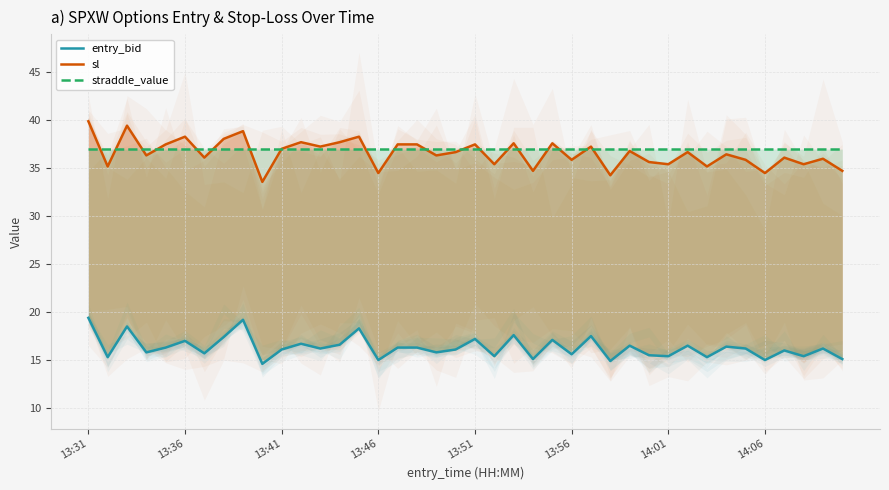

What is the sum of all entry_bid values?

652.5